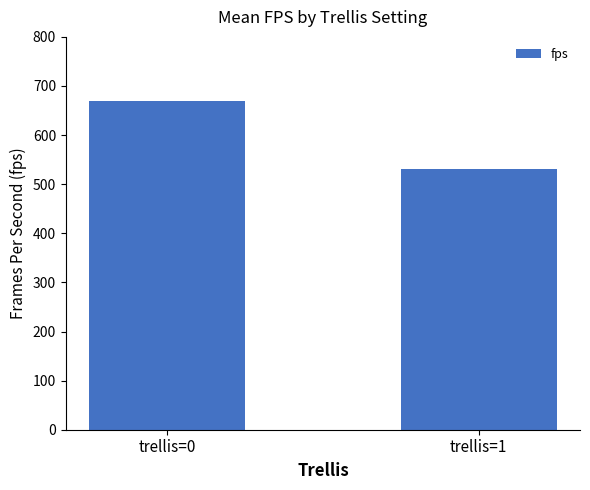

How many values are below 669?

1